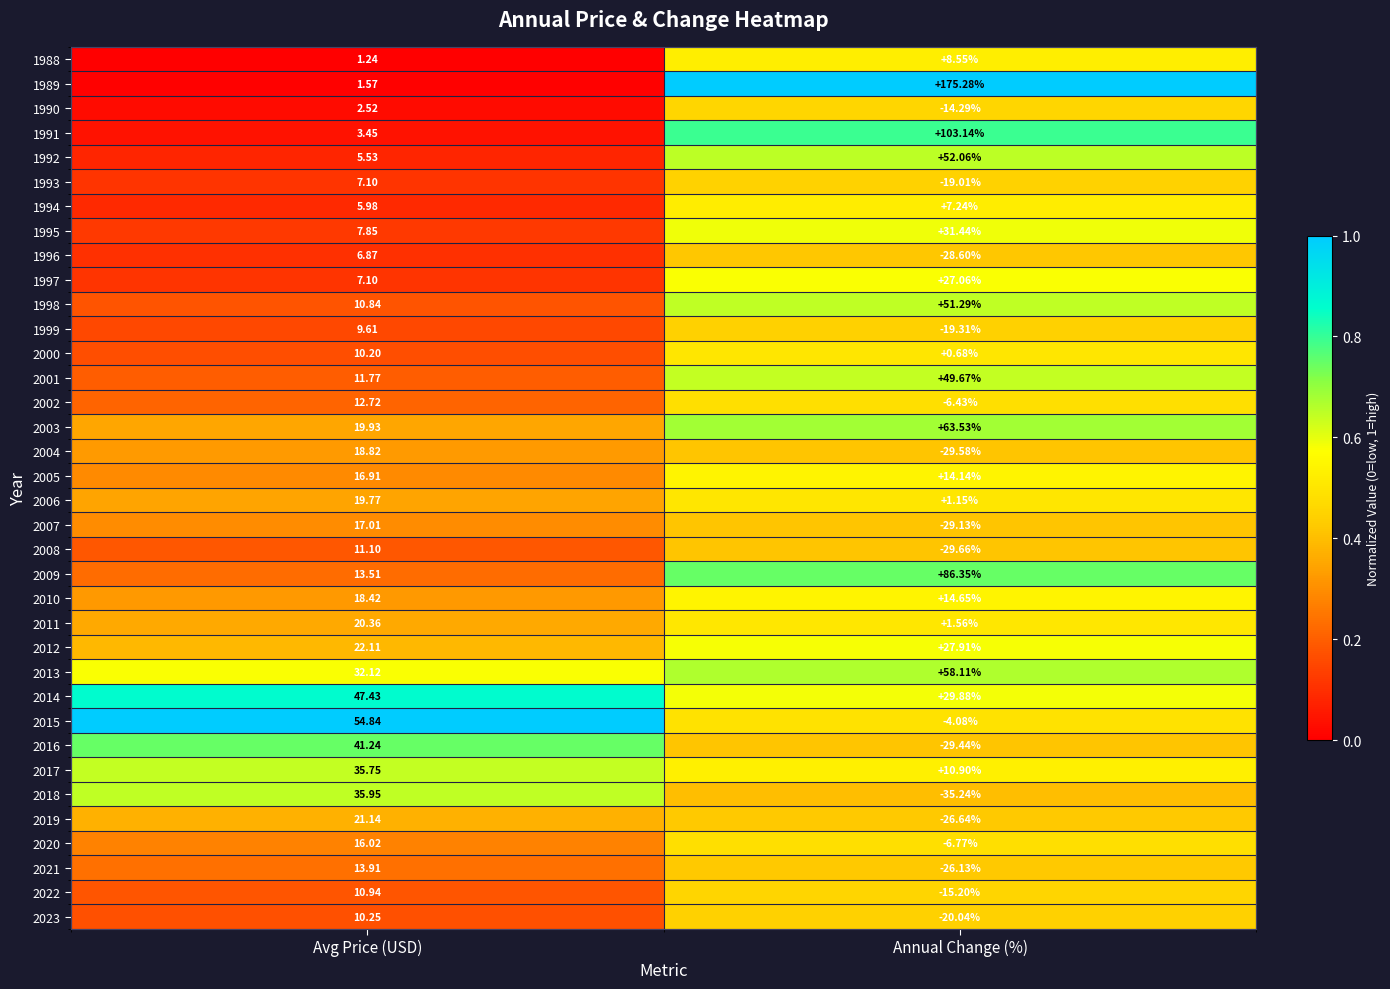

At which category is the sum across all series the highest?

Avg Price (USD)